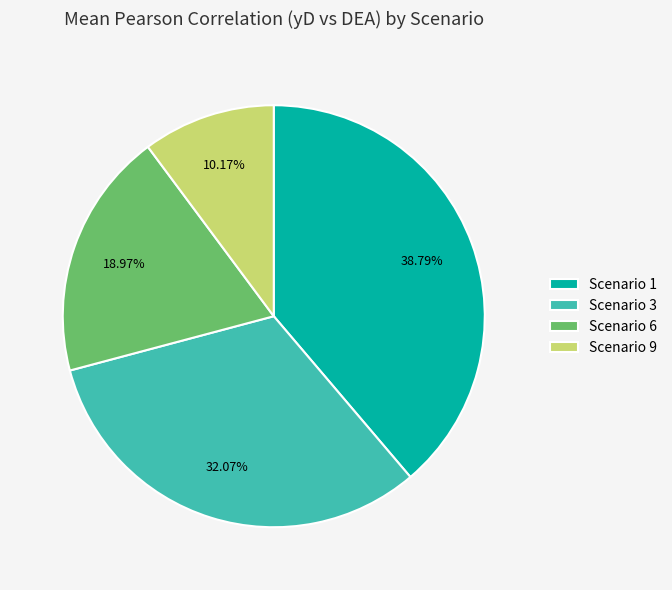

Rank the categories by value from highest to lowest.

Scenario 1, Scenario 3, Scenario 6, Scenario 9